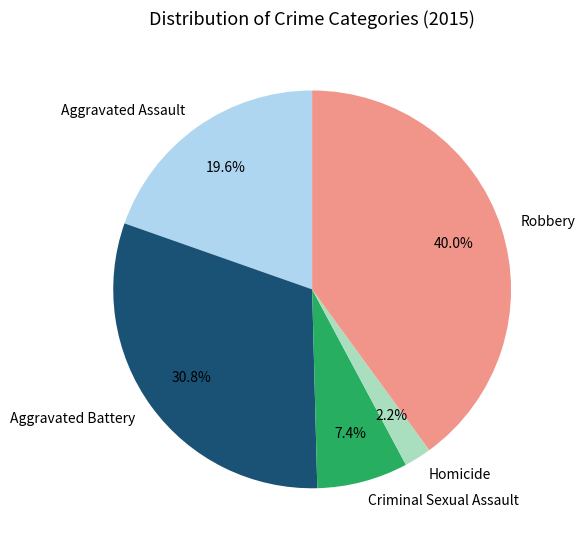

What percentage is the Aggravated Battery slice, to the nearest percent?

31%